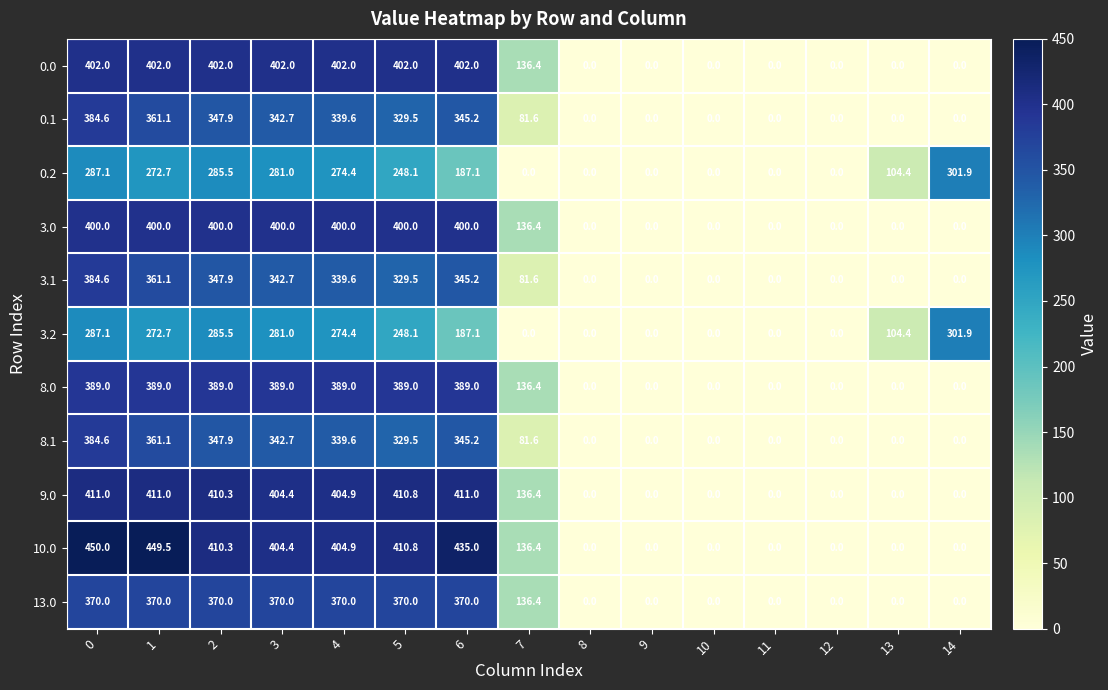

What is the average value of the 8.1 series?

168.8